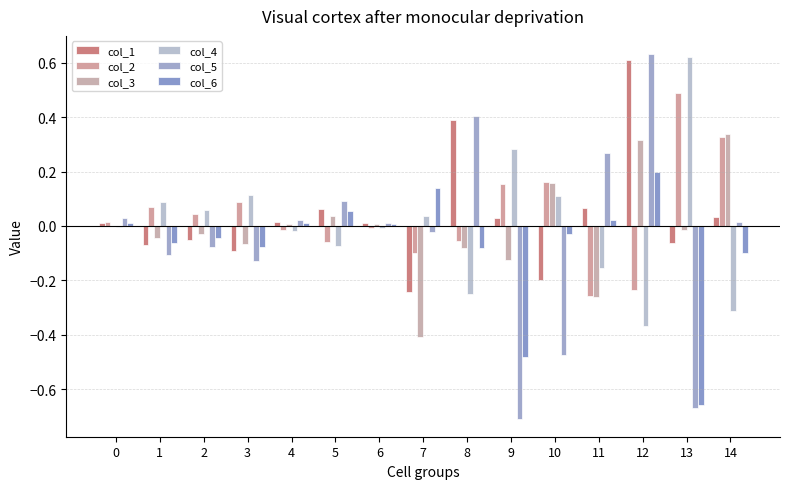

What is the approximate value of col_5 at 12?

0.6